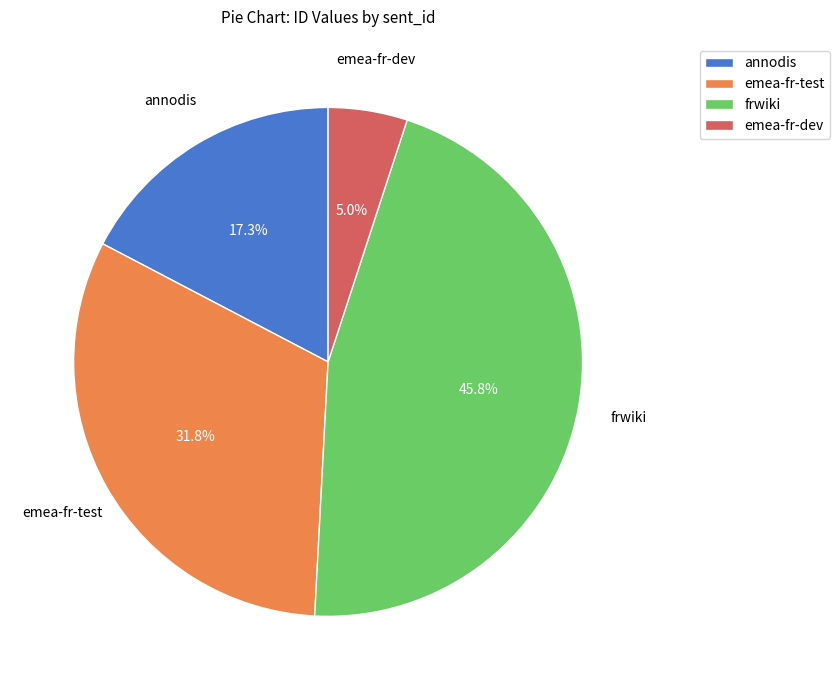

What is the largest slice in the pie chart?

frwiki